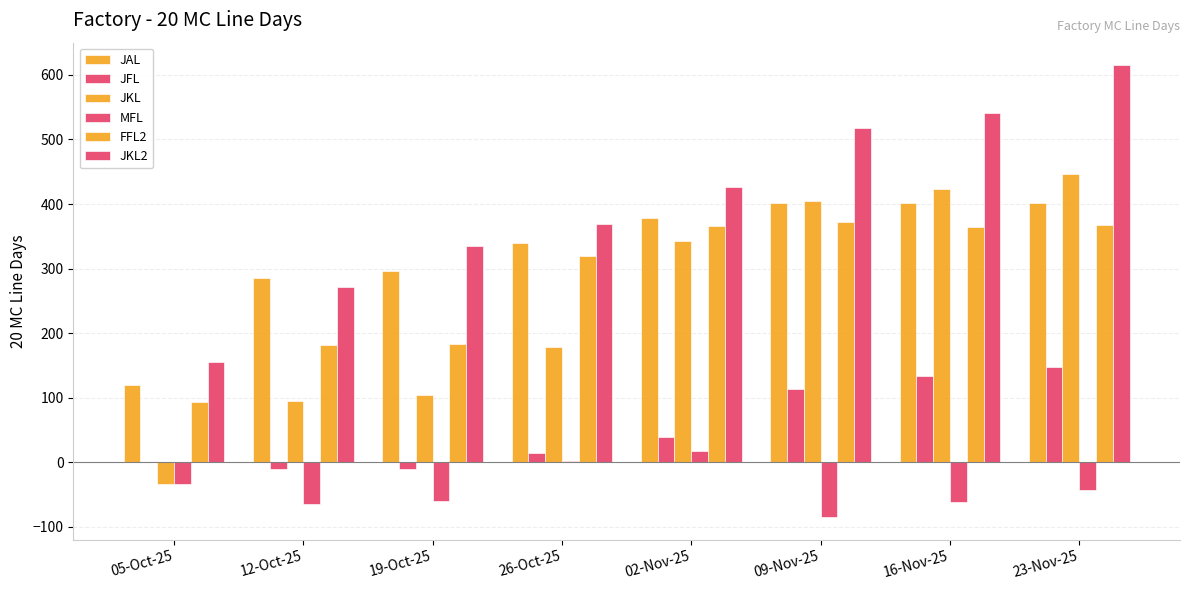

List the series in order of their peak value, lowest first.

MFL, JFL, FFL2, JAL, JKL, JKL2